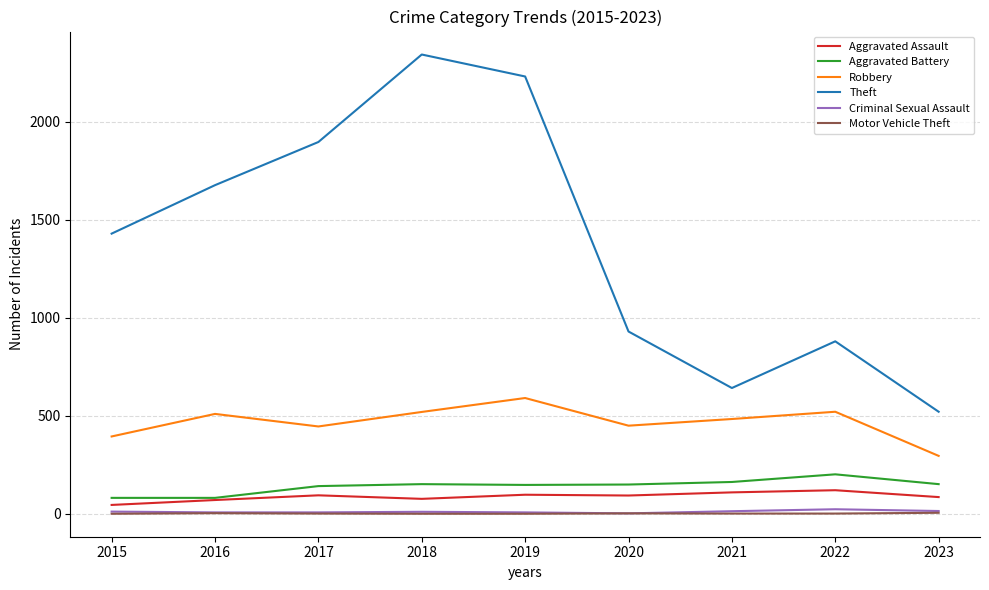

Which series has the largest range (max minus min)?

Theft